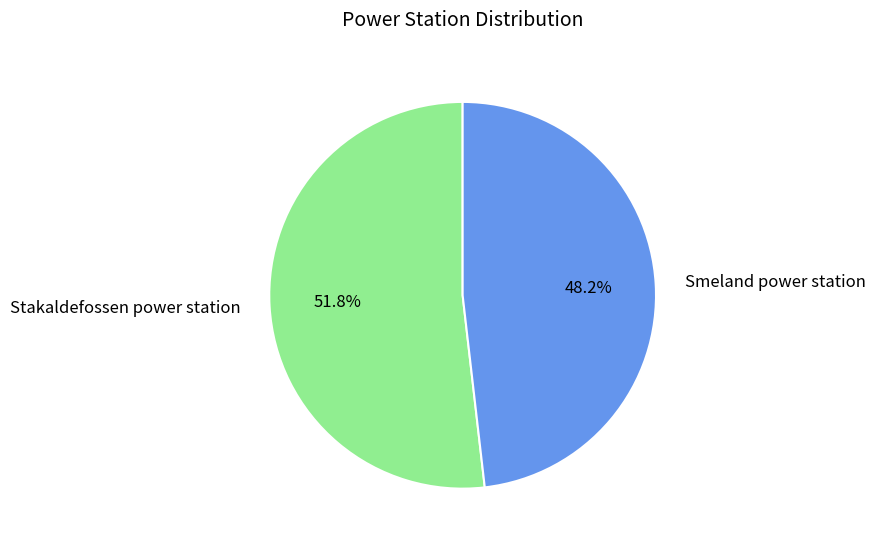

Is it true that Stakaldefossen power station is 52% of the pie?

True